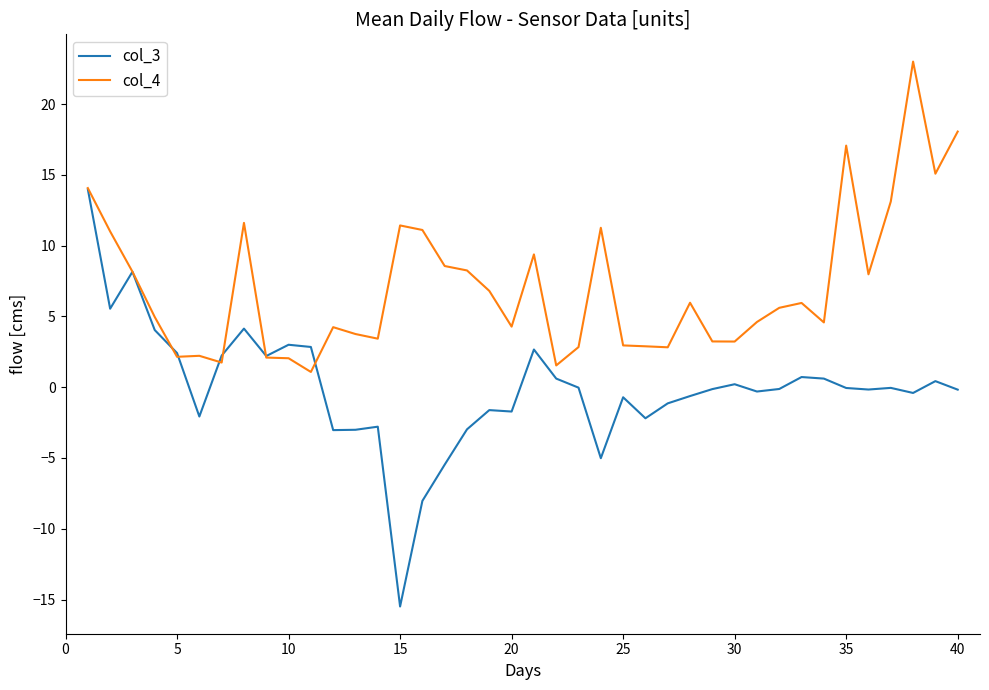

Rank the series by their average value, from lowest to highest.

col_3, col_4